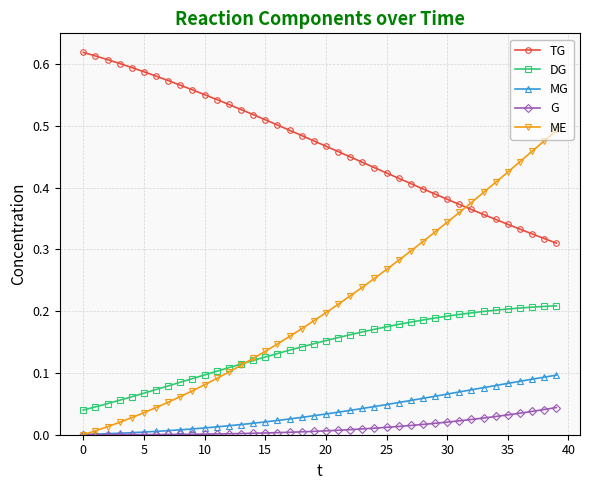

Which series has the largest range (max minus min)?

ME